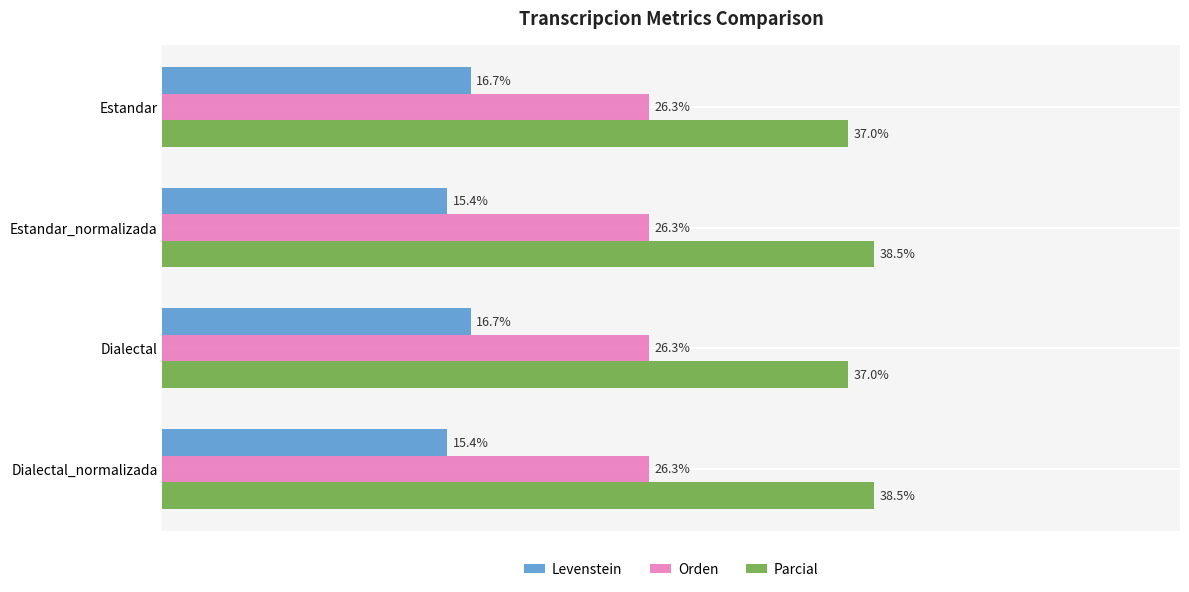

List the series in order of their peak value, highest first.

Parcial, Orden, Levenstein